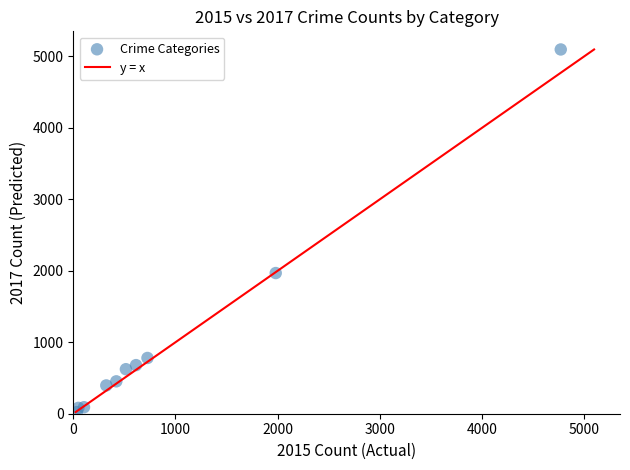

What is the average X value?

954